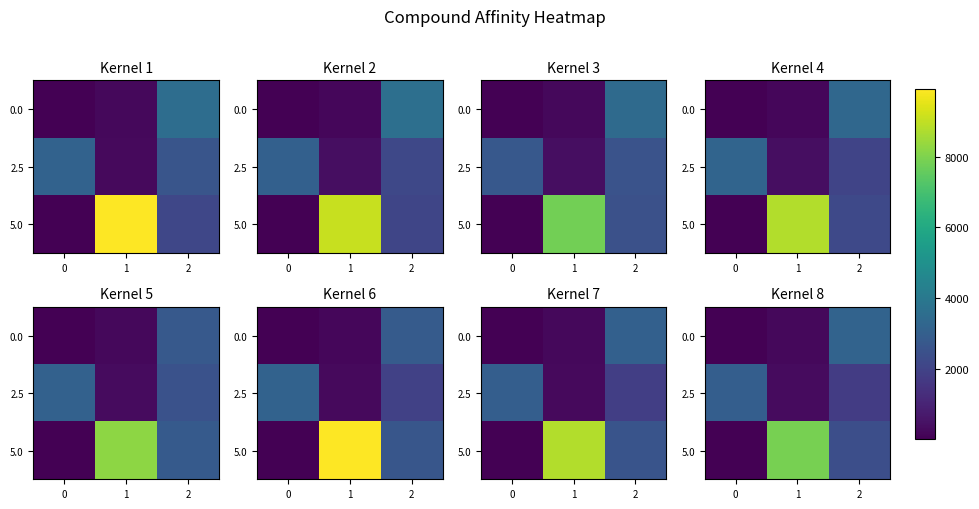

True or false: 2.5 has a value of 2968.7 at 0.

True